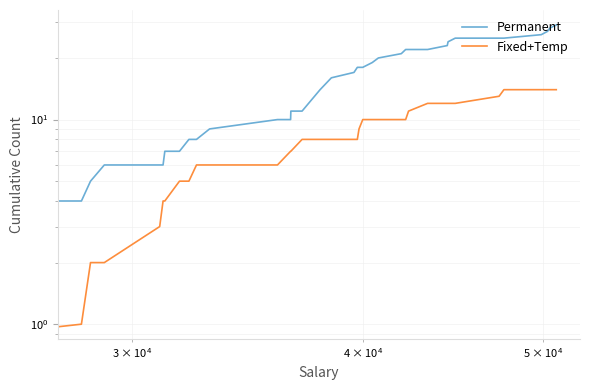

At how many categories does at least one series exceed 2?

37